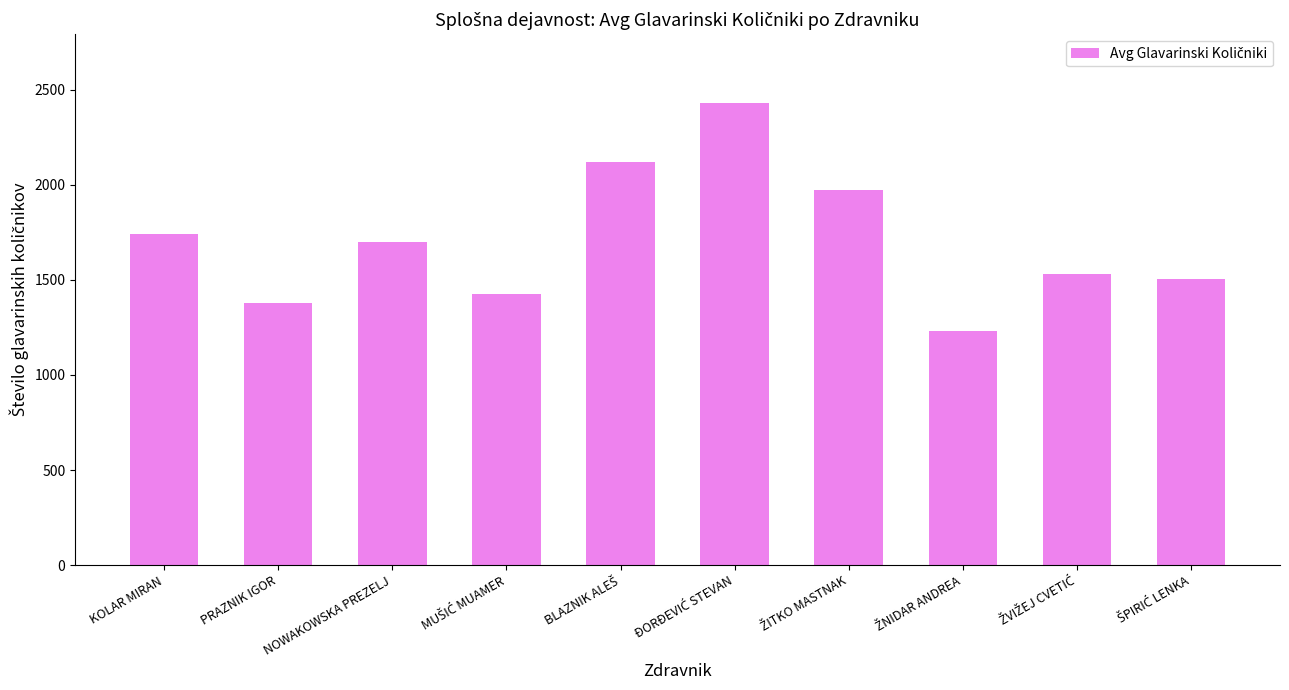

What is the difference between the second highest and minimum values?

888.7